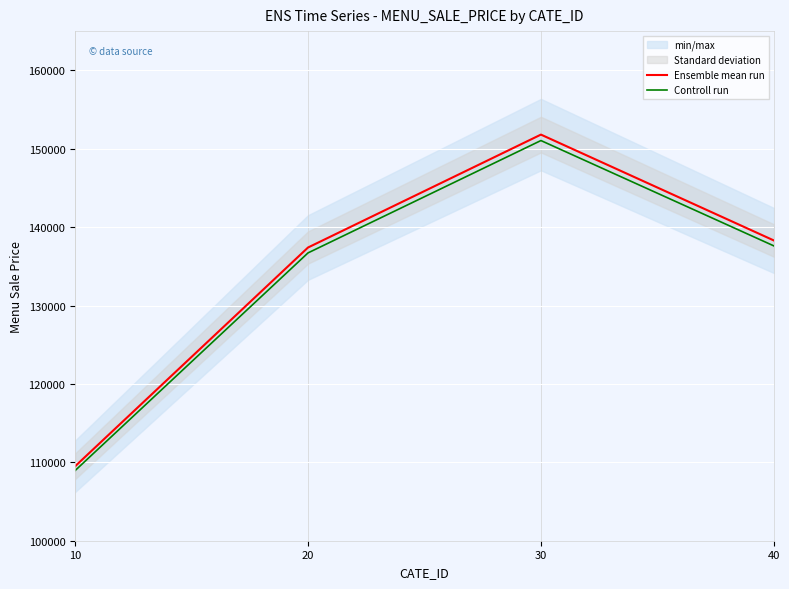

Between 30 and 20, which is larger?

30